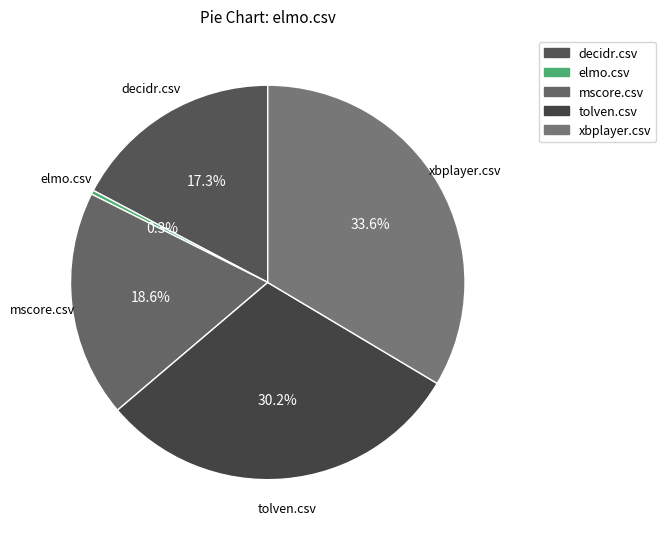

To the nearest percent, what is the combined percentage of tolven.csv and decidr.csv?

48%